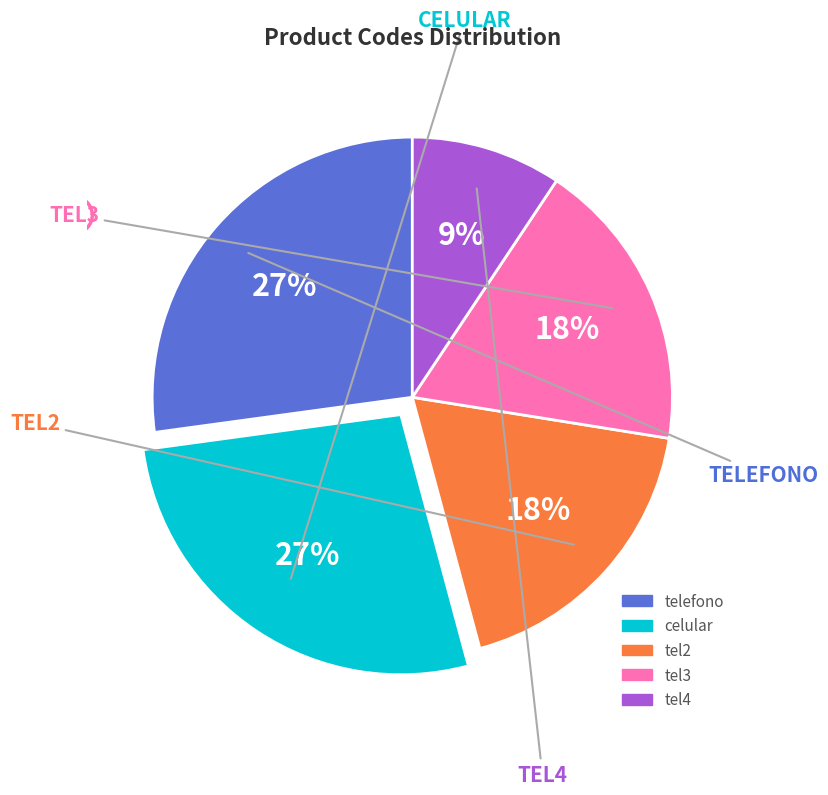

Is it true that tel3 is 18% of the pie?

True